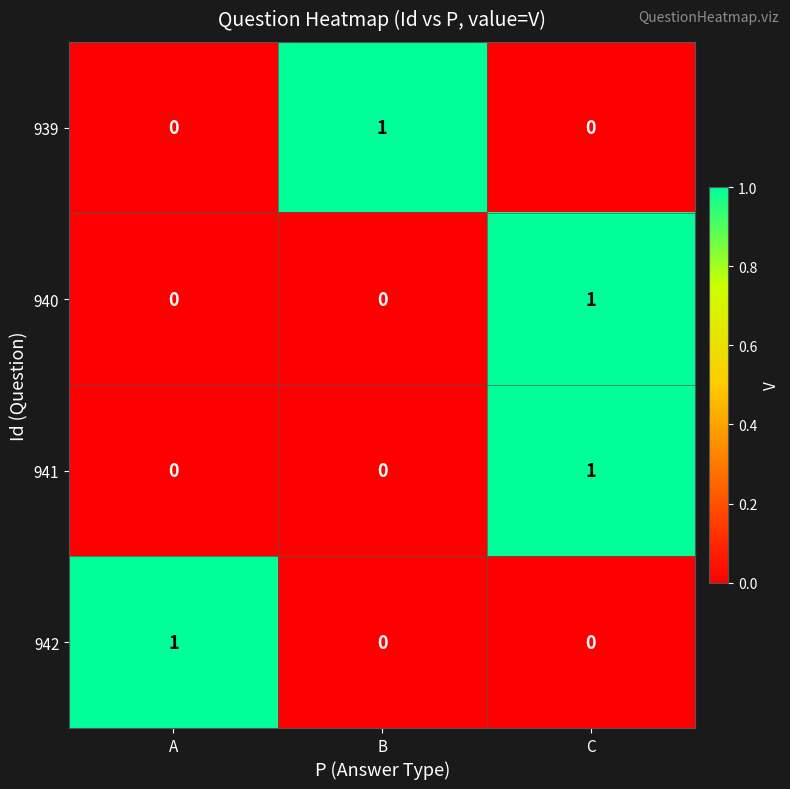

At which category is the sum across all series the highest?

C